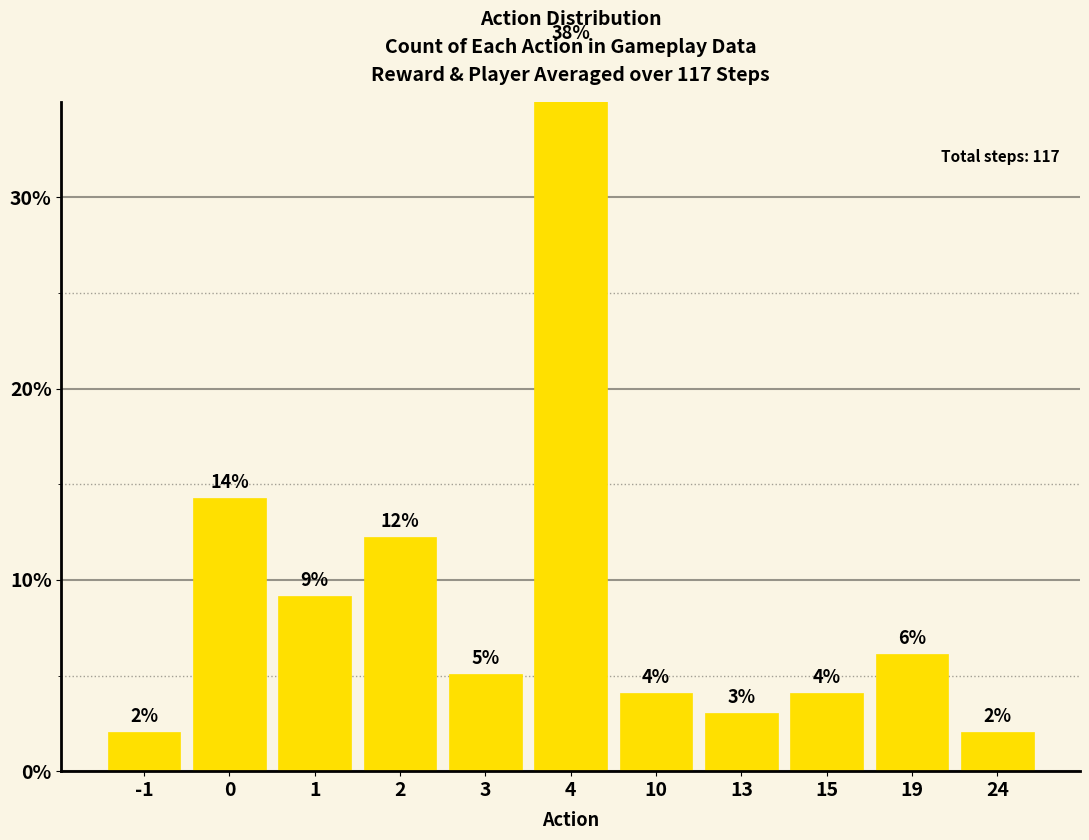

Reading left to right, list all the values displayed in this chart.

-1=2.0	0=14.3	1=9.2	2=12.2	3=5.1	4=37.8	10=4.1	13=3.1	15=4.1	19=6.1	24=2.0